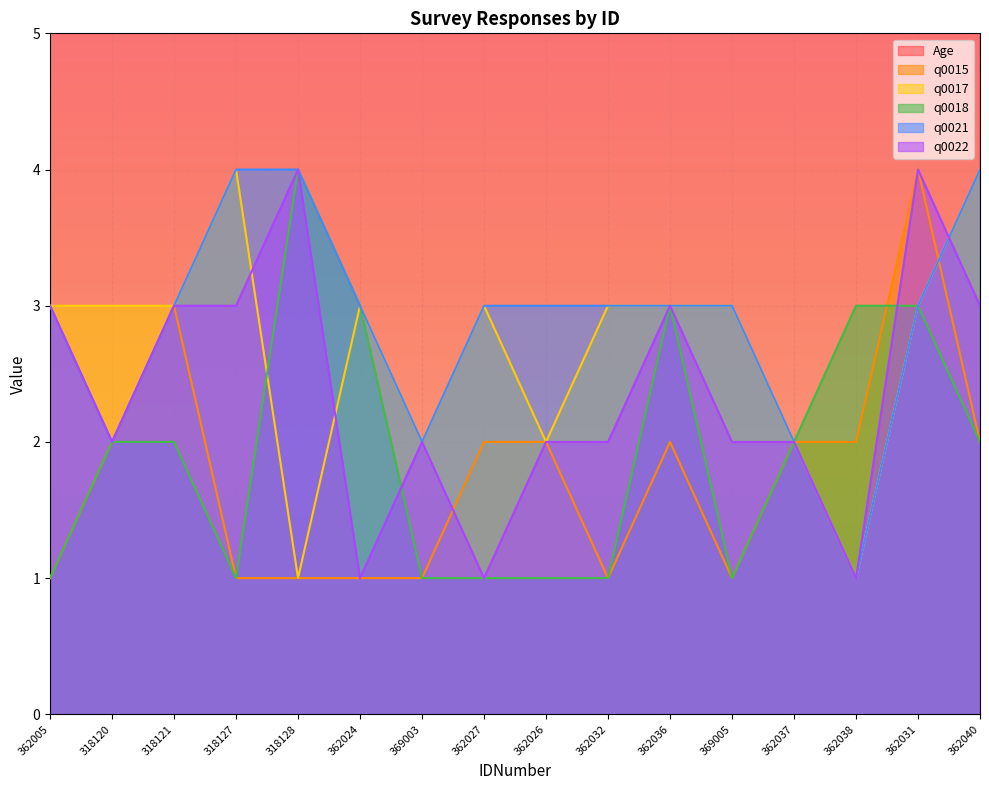

What is the minimum value shown in the chart?

1